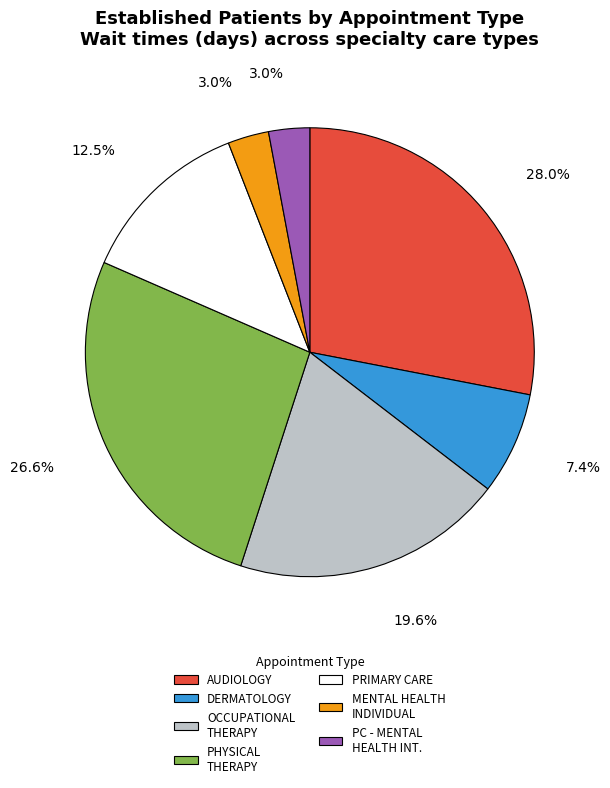

To the nearest percent, what percentage of the pie is OCCUPATIONAL THERAPY?

20%